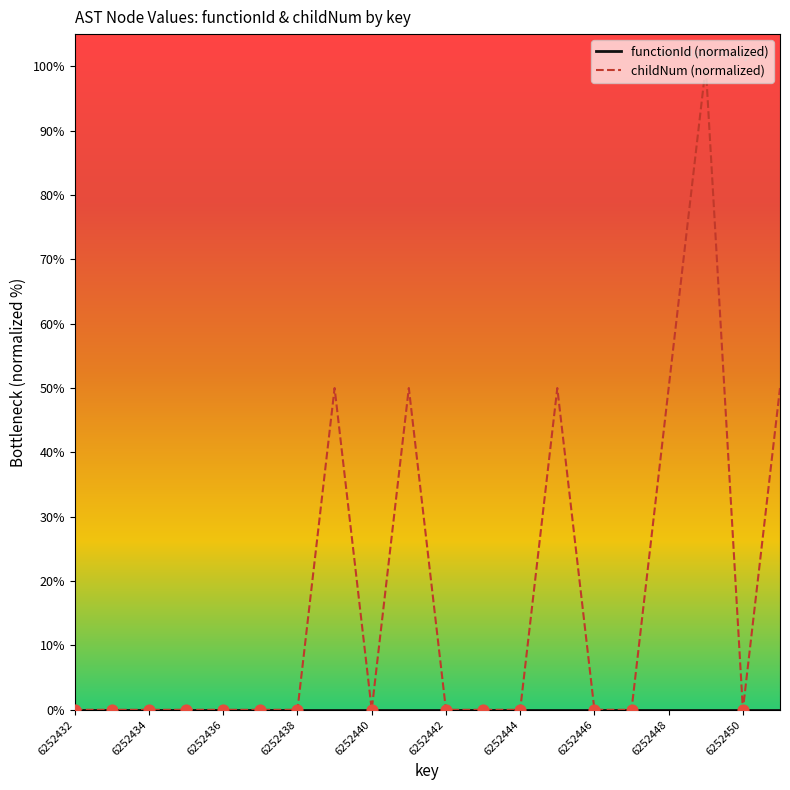

What is the highest value of the childNum (normalized) series?

100